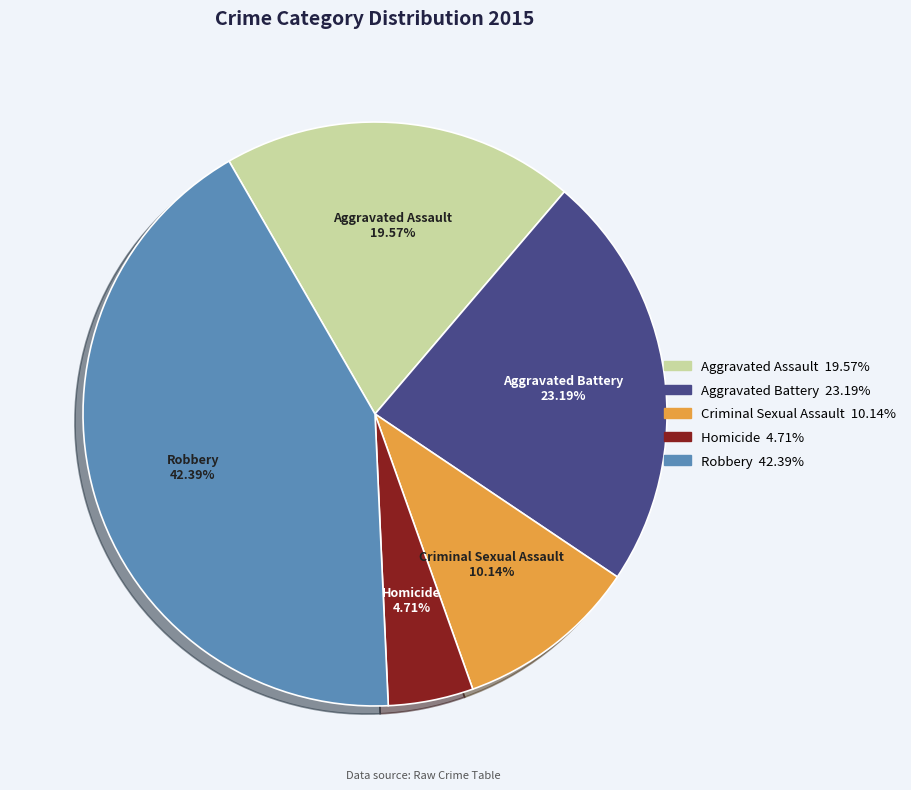

What is the smallest slice in the pie chart?

Homicide